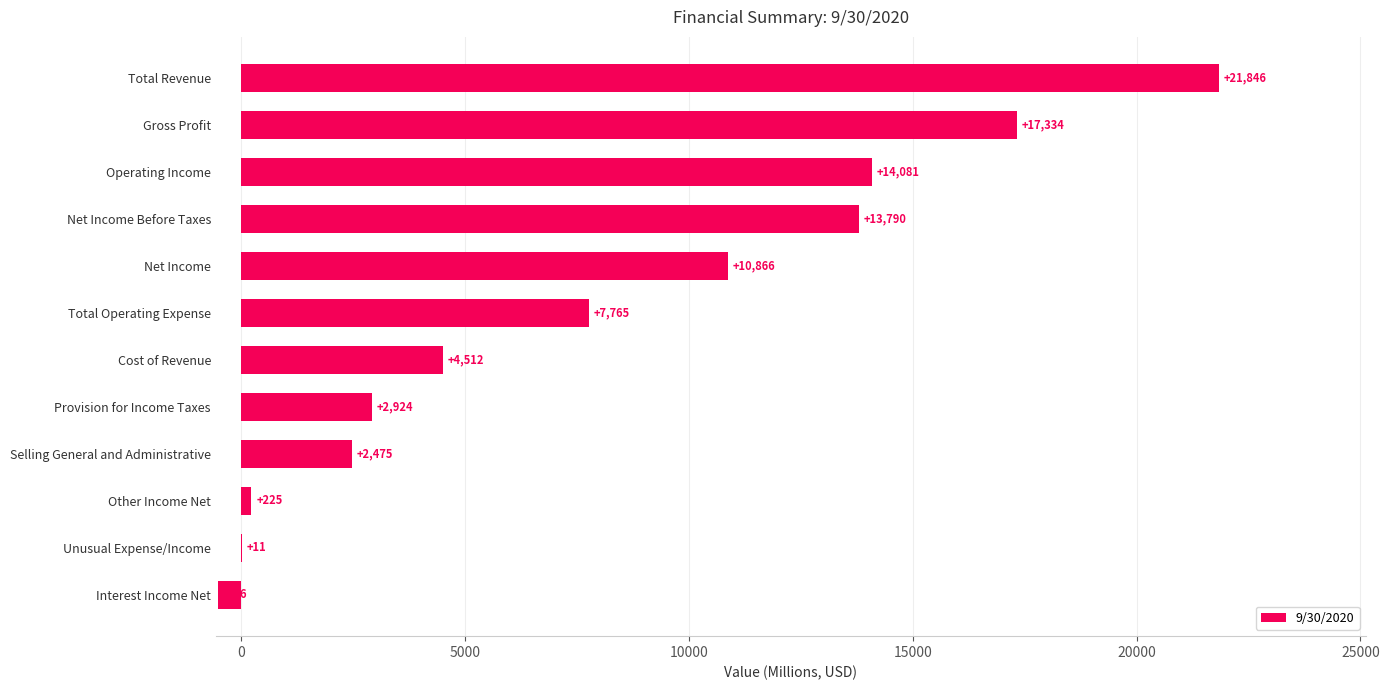

What value does the data have at Net Income Before Taxes, to the nearest 10?

13790